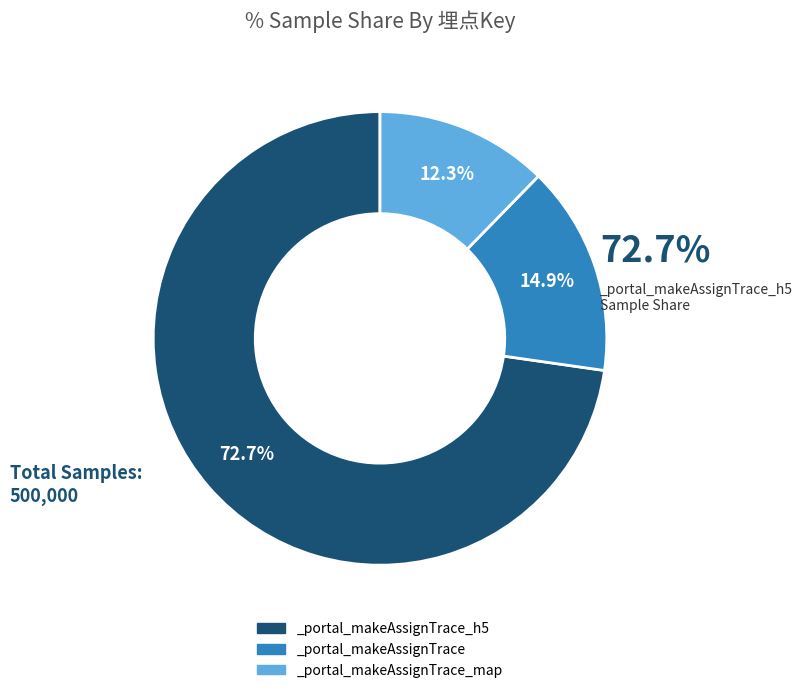

Which slice represents more than half of the pie?

_portal_makeAssignTrace_h5